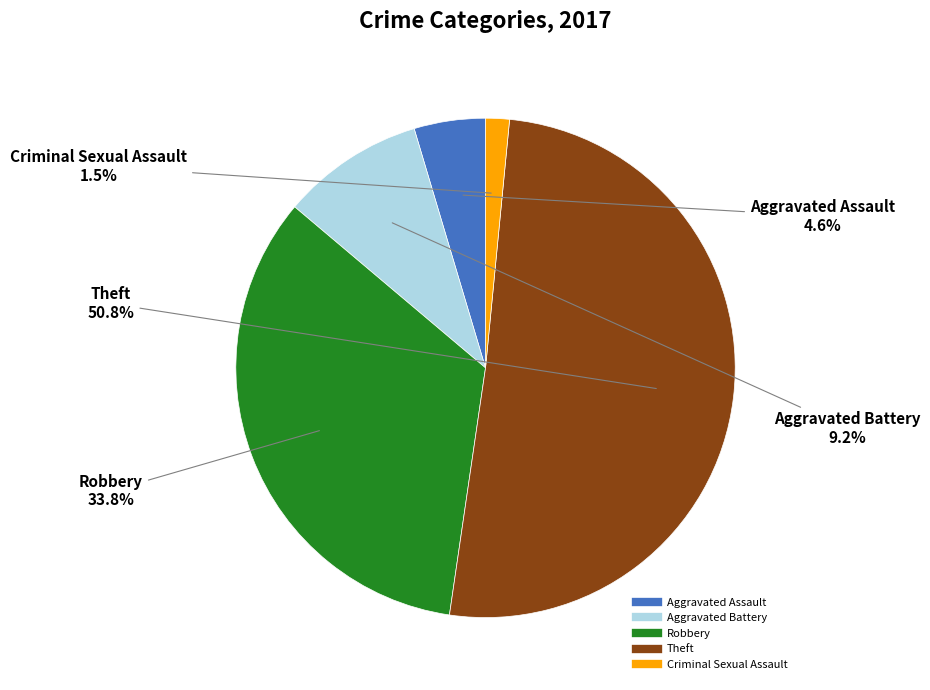

Do Criminal Sexual Assault and Theft together represent more than half of the pie?

Yes